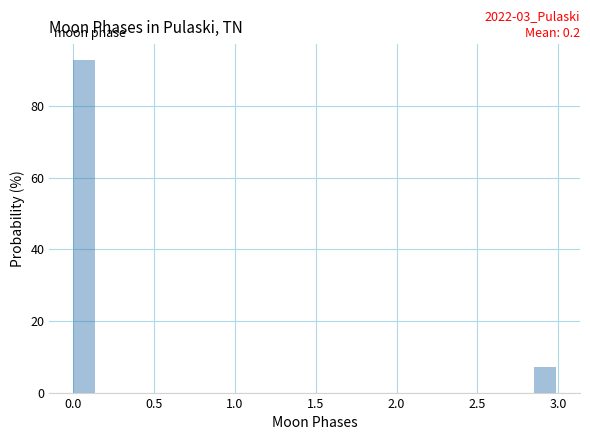

Read against the x-axis, roughly where is the centre of the tallest bar?

0.05